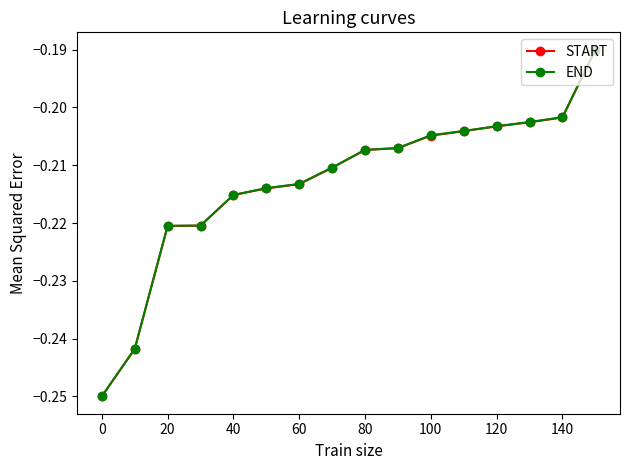

Which series has the largest range (max minus min)?

END